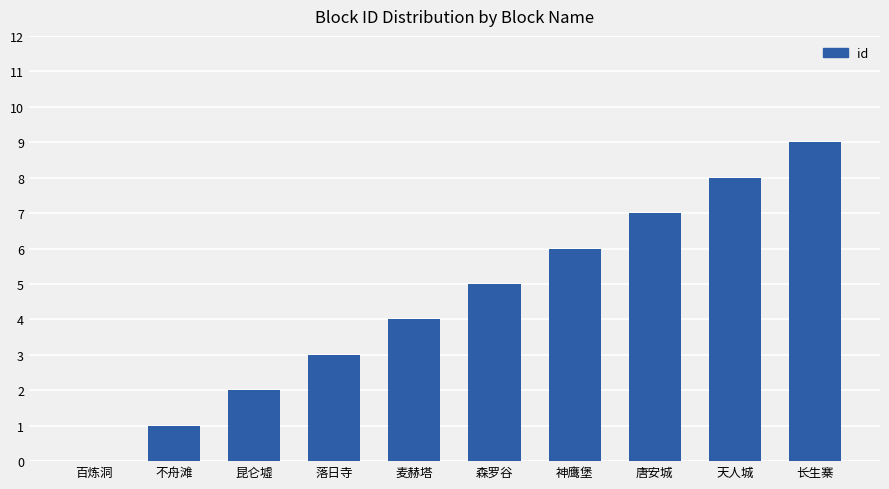

What is the change in value from 百炼洞 to 落日寺?

+3